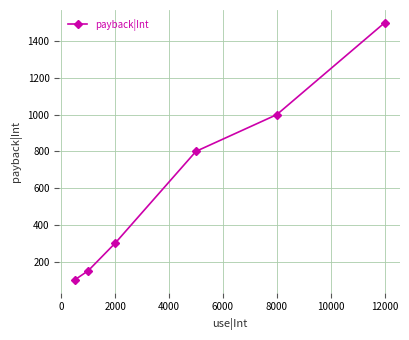

What is the difference between the maximum and minimum values?

1400